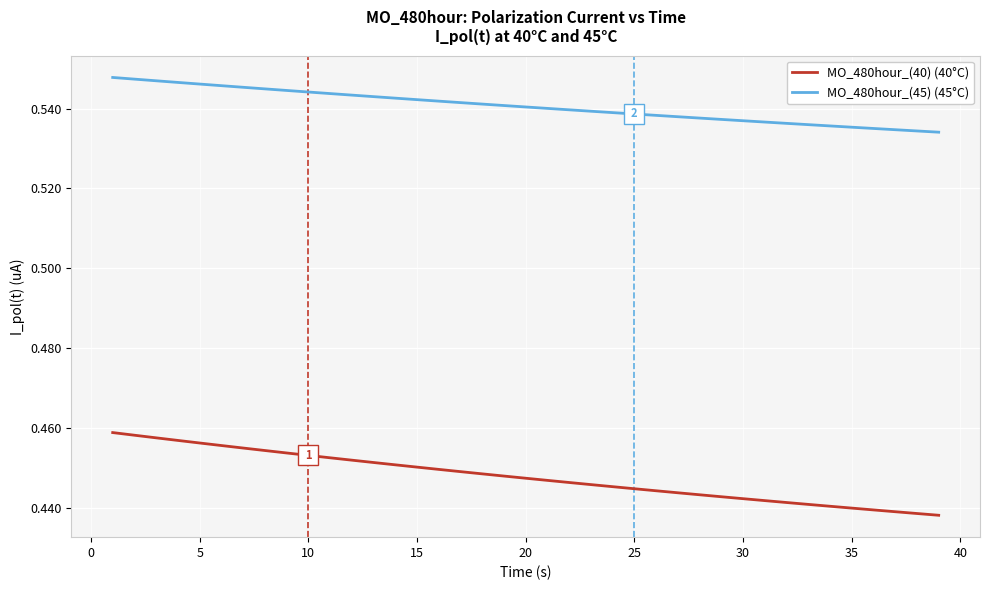

Which series has the largest range (max minus min)?

MO_480hour_(40) (40°C)